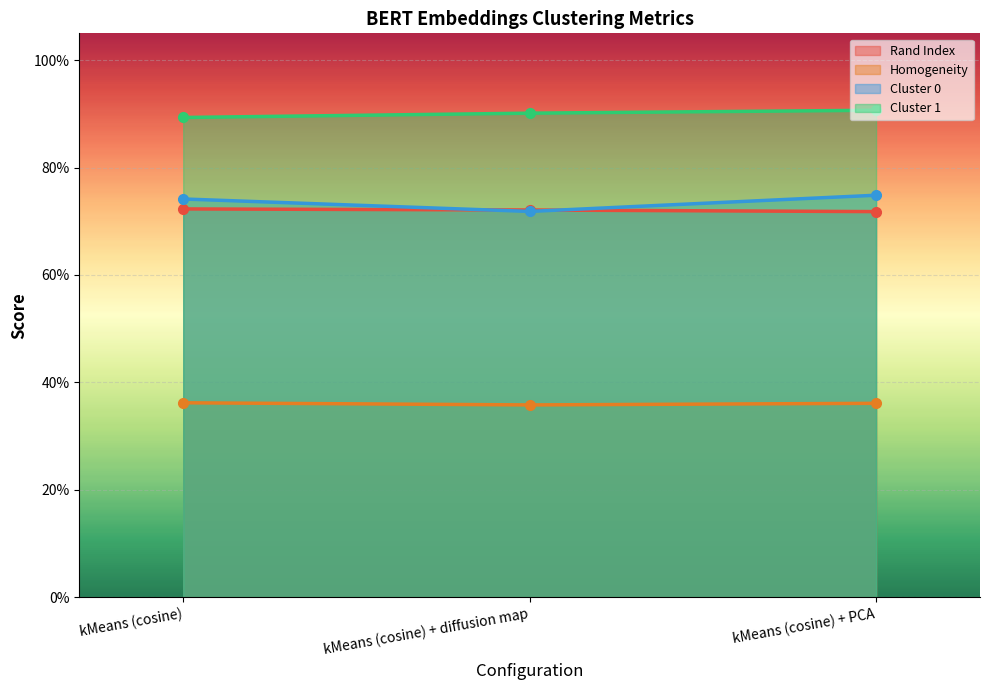

Reading left to right, extract all data points from this chart.

Rand Index: kMeans (cosine)=0.7	kMeans (cosine) + diffusion map=0.7	kMeans (cosine) + PCA=0.7
Homogeneity: kMeans (cosine)=0.4	kMeans (cosine) + diffusion map=0.4	kMeans (cosine) + PCA=0.4
Cluster 0: kMeans (cosine)=0.7	kMeans (cosine) + diffusion map=0.7	kMeans (cosine) + PCA=0.7
Cluster 1: kMeans (cosine)=0.9	kMeans (cosine) + diffusion map=0.9	kMeans (cosine) + PCA=0.9